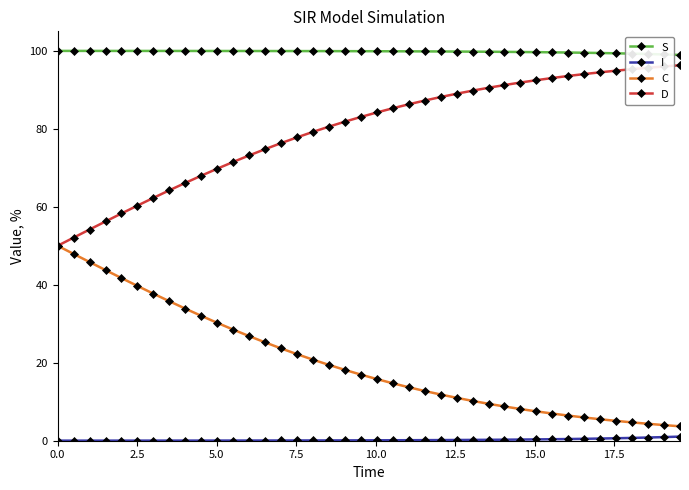

True or false: D and I cross at least once.

False